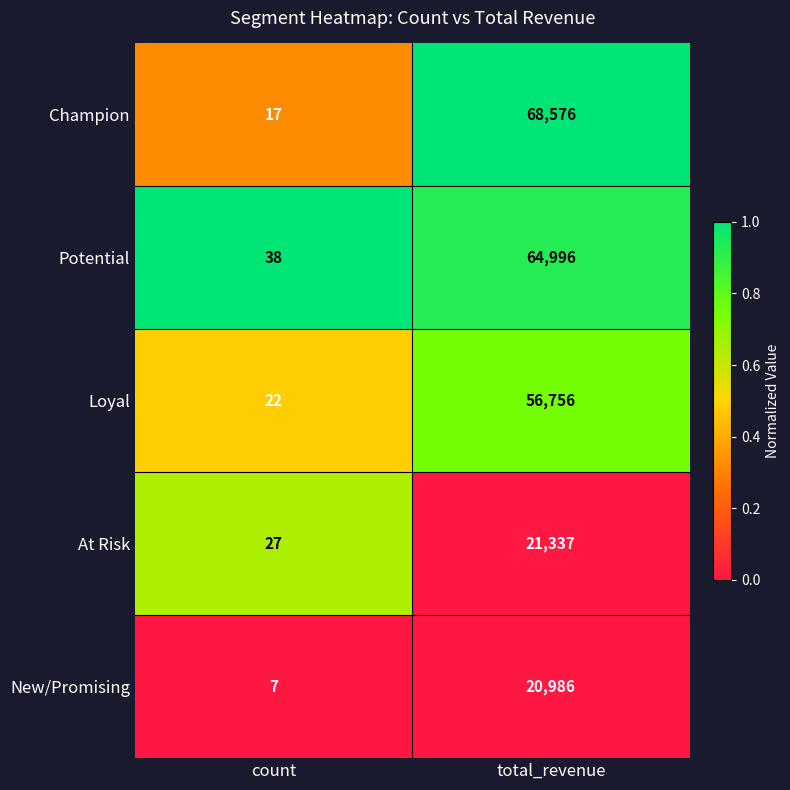

Reading left to right, what are all the values shown in this chart?

Champion: 17	68576
Potential: 38	64996
Loyal: 22	56756
At Risk: 27	21337
New/Promising: 7	20986